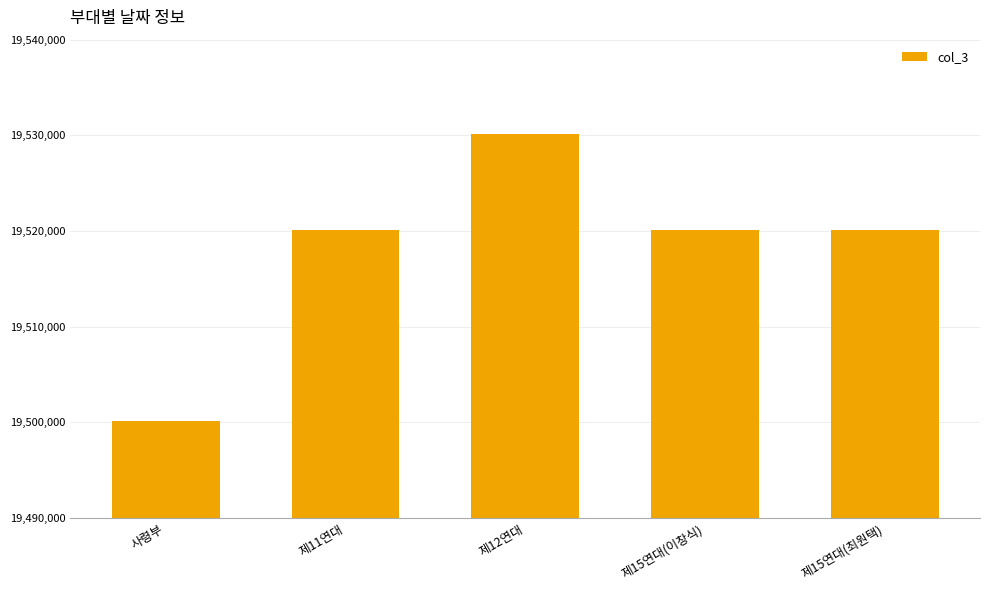

Reading left to right, what are all the values shown in this chart?

사령부=19500118	제11연대=19520118	제12연대=19530118	제15연대(이창식)=19520118	제15연대(최원택)=19520118